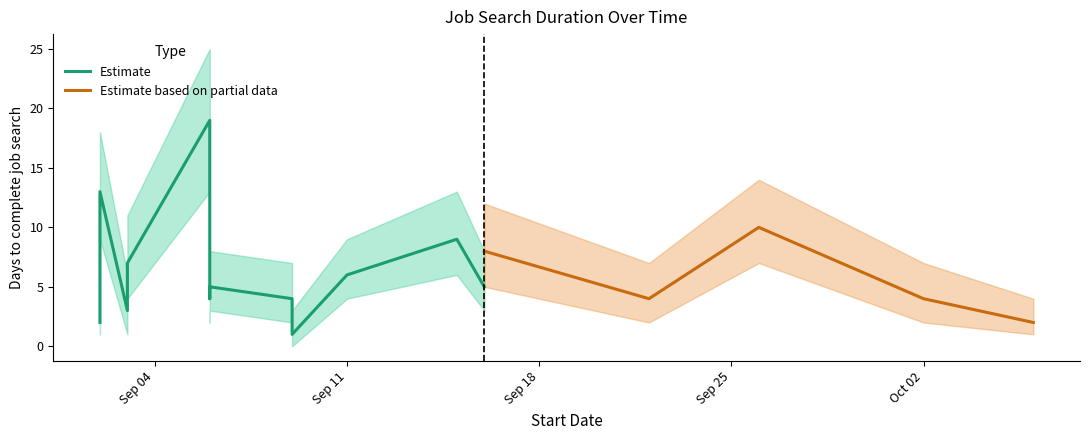

Is it true that Upper Bound equals 8 at 2018-09-06?

True